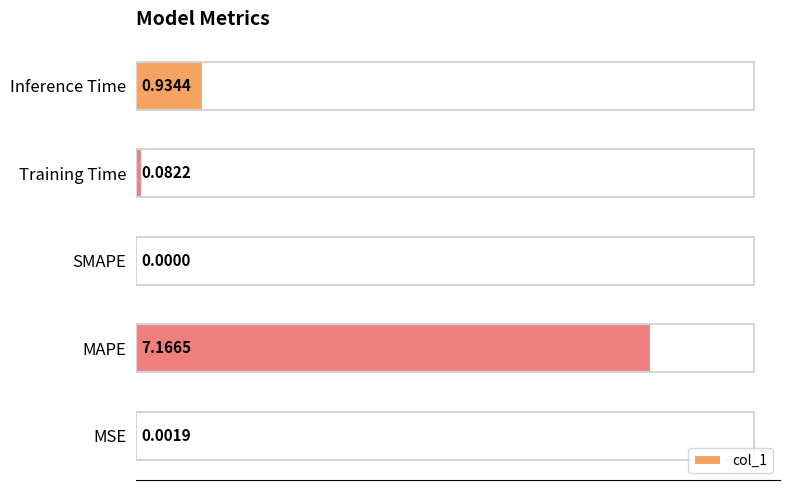

What is the sum of all values?

8.2